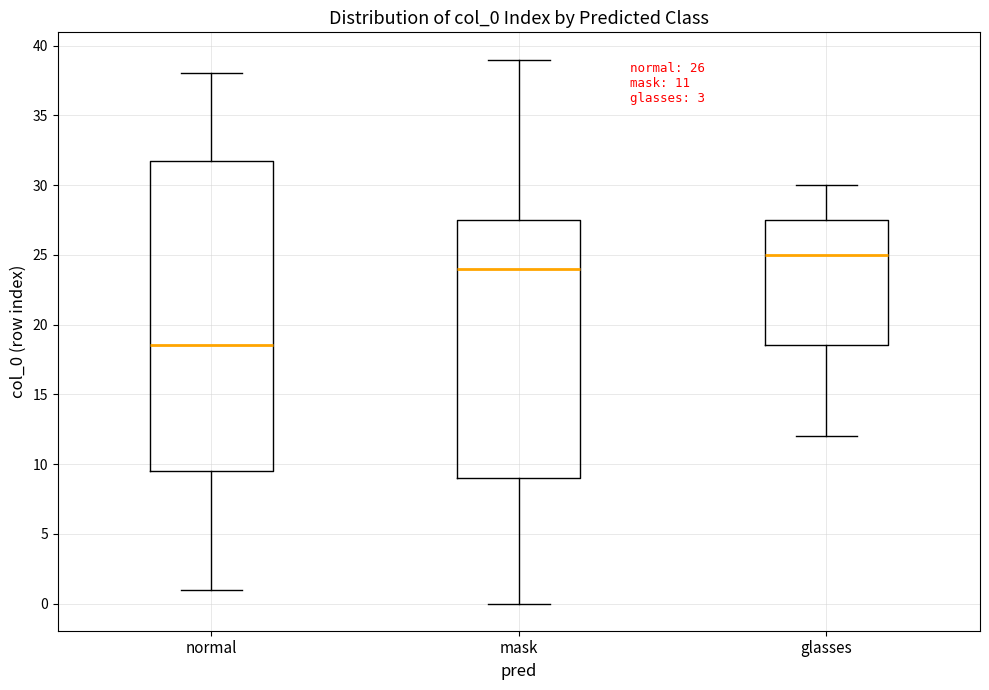

Which box's median line is the highest?

glasses